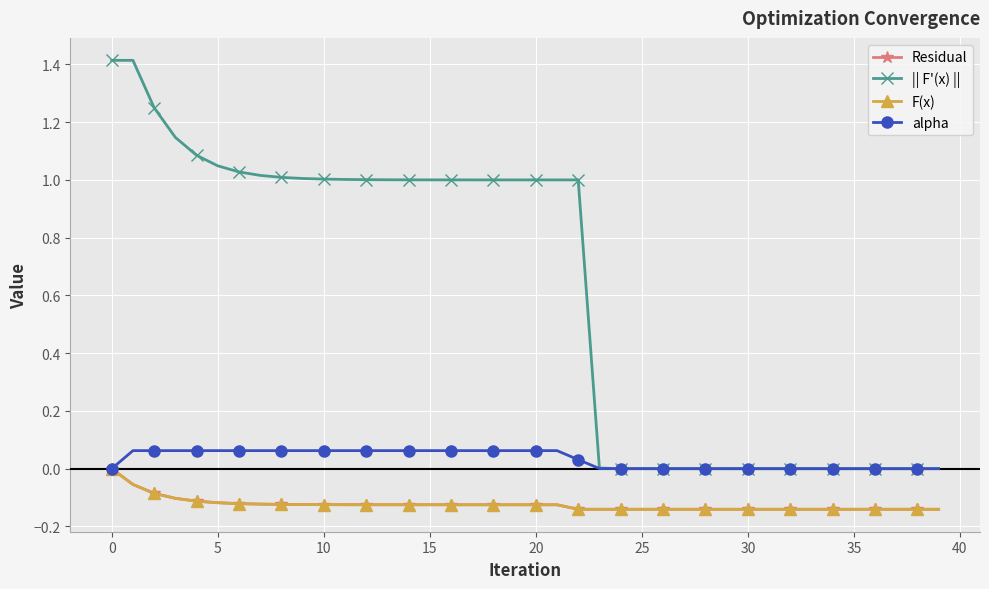

Which series has the largest total across all categories?

|| F'(x) ||